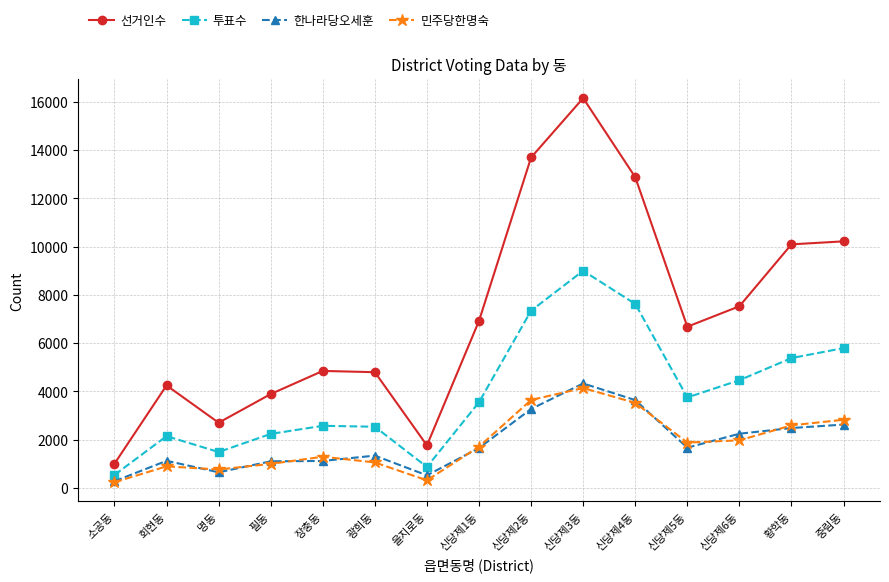

What is the average value of the 선거인수 series?

7158